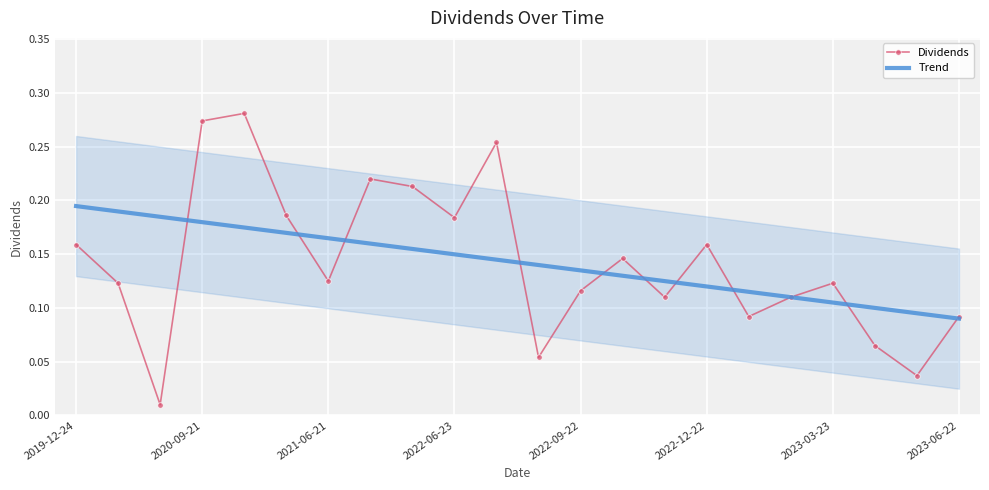

True or false: Dividends has more than 2 points higher than both neighbors.

True